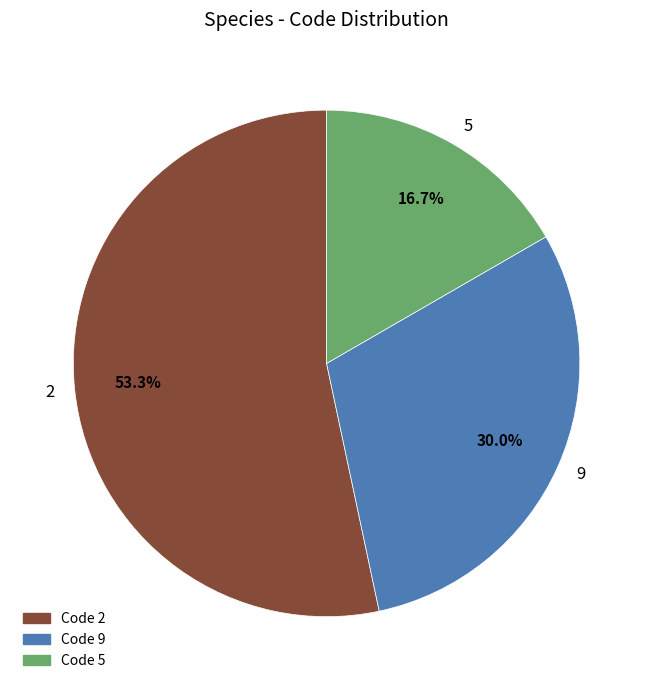

Is there a majority slice in this chart?

Yes